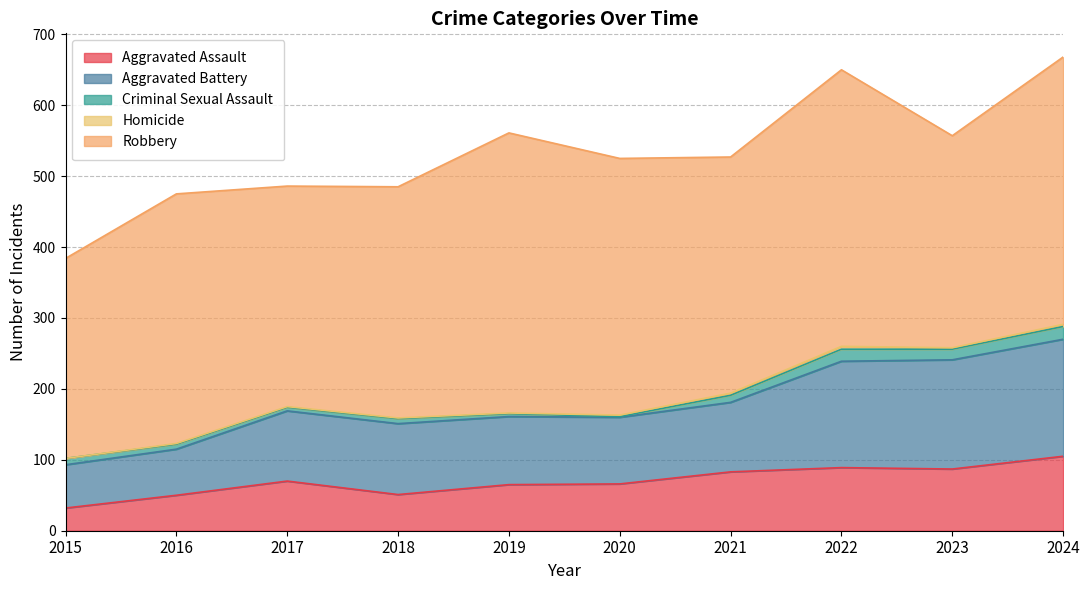

Reading right to left, list all the values displayed in this chart.

Aggravated Assault: 105	87	89	83	66	65	51	70	50	32
Aggravated Battery: 165	154	150	98	94	96	100	99	65	61
Criminal Sexual Assault: 18	15	17	10	1	4	7	5	7	9
Homicide: 3	2	4	3	2	1	1	1	1	0
Robbery: 377	299	390	333	362	395	326	311	352	282